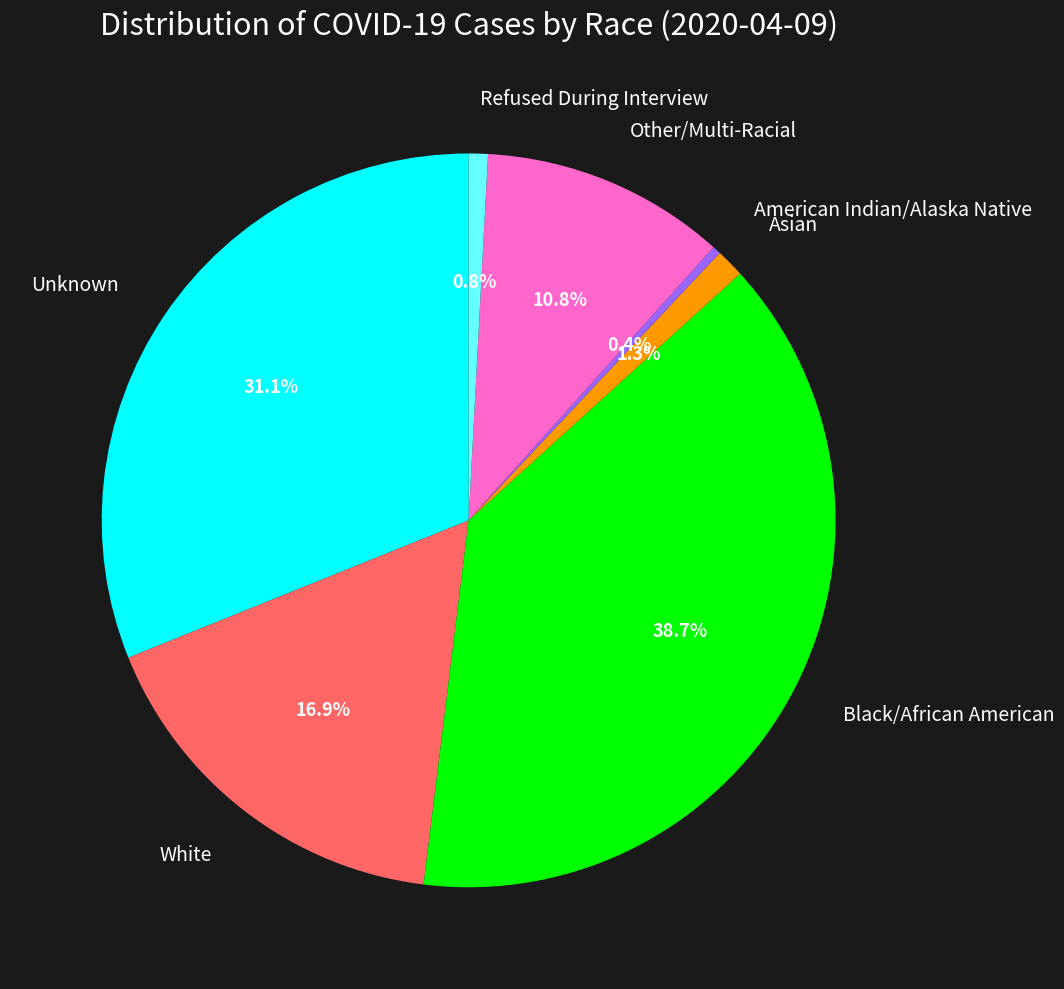

Is there any slice that represents more than half of the pie?

No